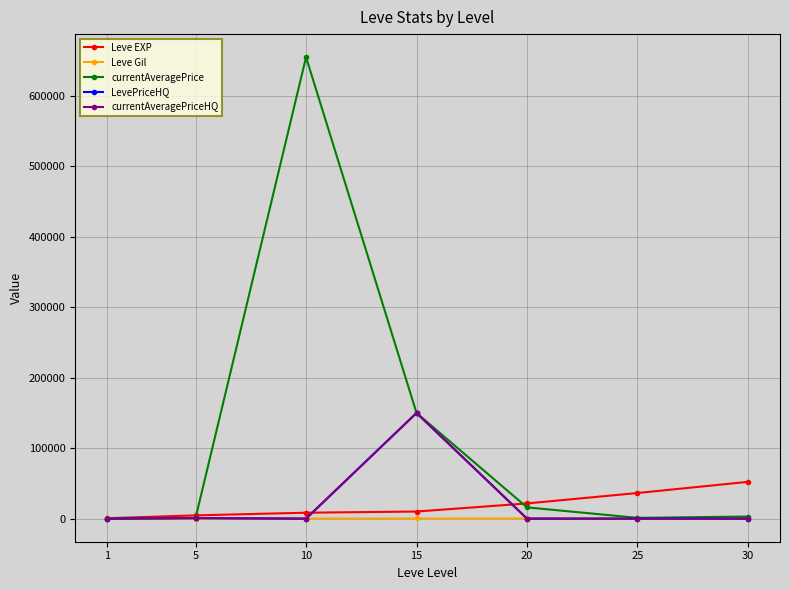

List the series in order of their peak value, lowest first.

Leve Gil, Leve EXP, LevePriceHQ, currentAveragePriceHQ, currentAveragePrice